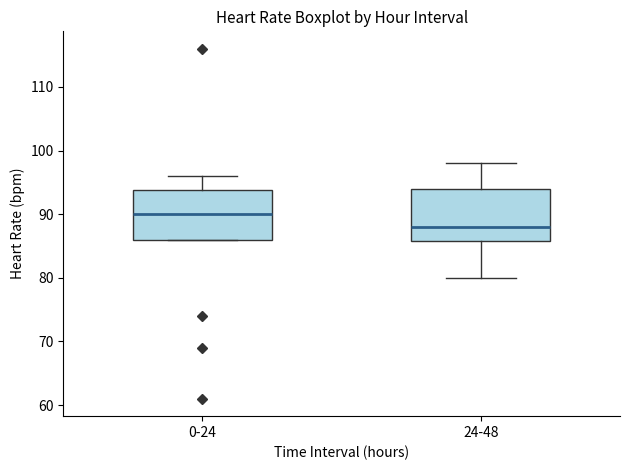

Reading left to right, read every box against the y-axis: the position of its median line, the range the box covers, and the ends of its whiskers. The values are not printed on the chart, so give them approximately, as read against the axis.

0-24: median 90, box 86 to 94, whiskers 86 to 96
24-48: median 88, box 86 to 94, whiskers 80 to 98